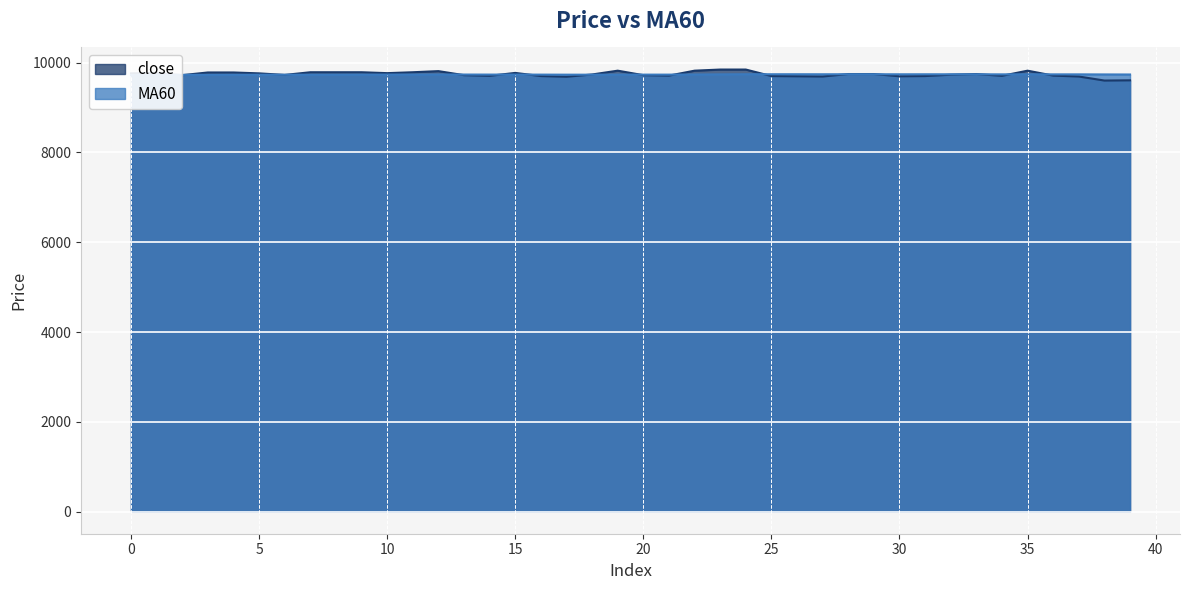

Rank the series at 29 from lowest to highest value.

MA60, close